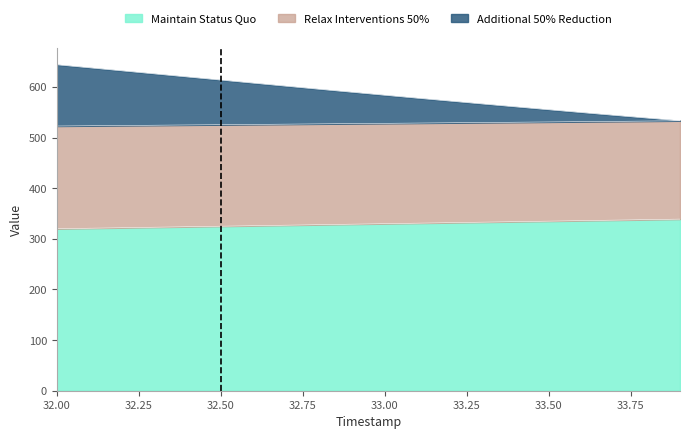

The Y series shows 320.0 at 32.0. True or false?

True